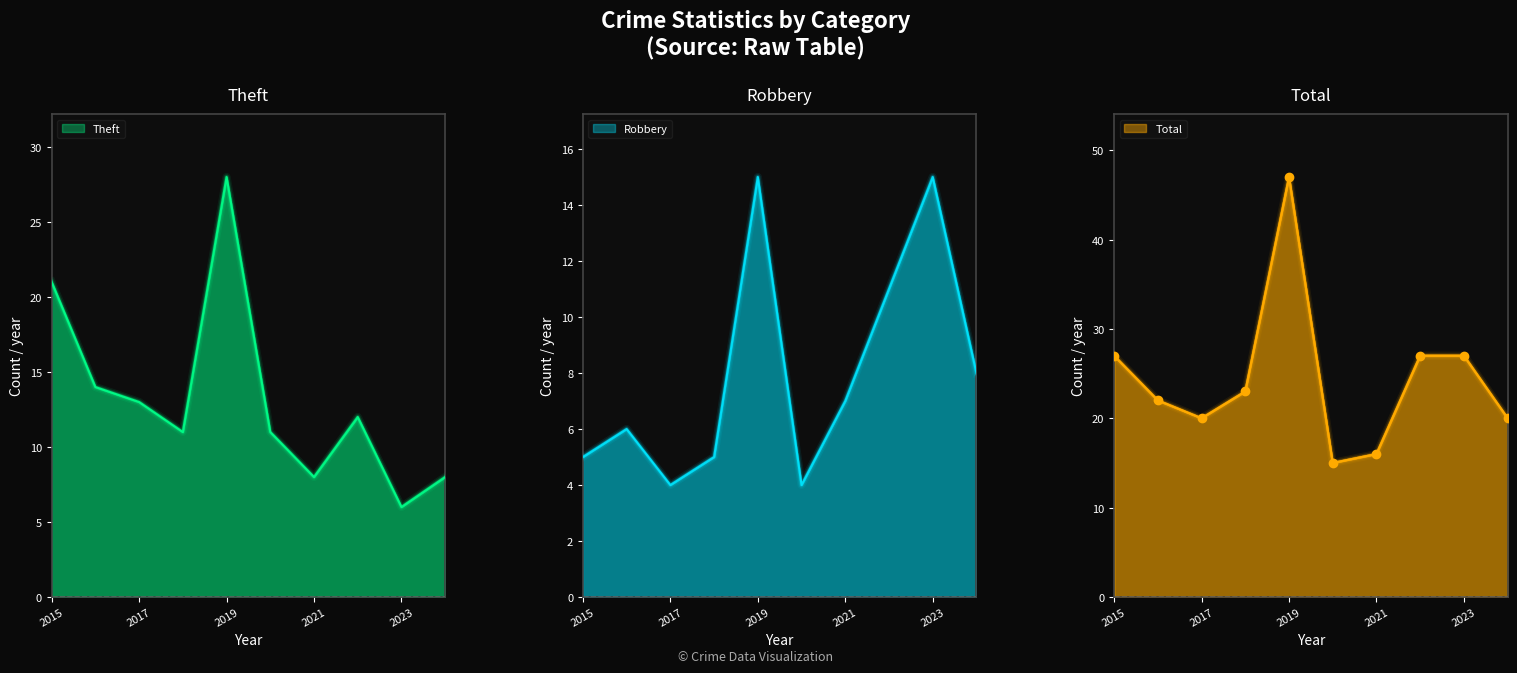

Rank the series at 2021 from lowest to highest value.

Robbery, Theft, Total